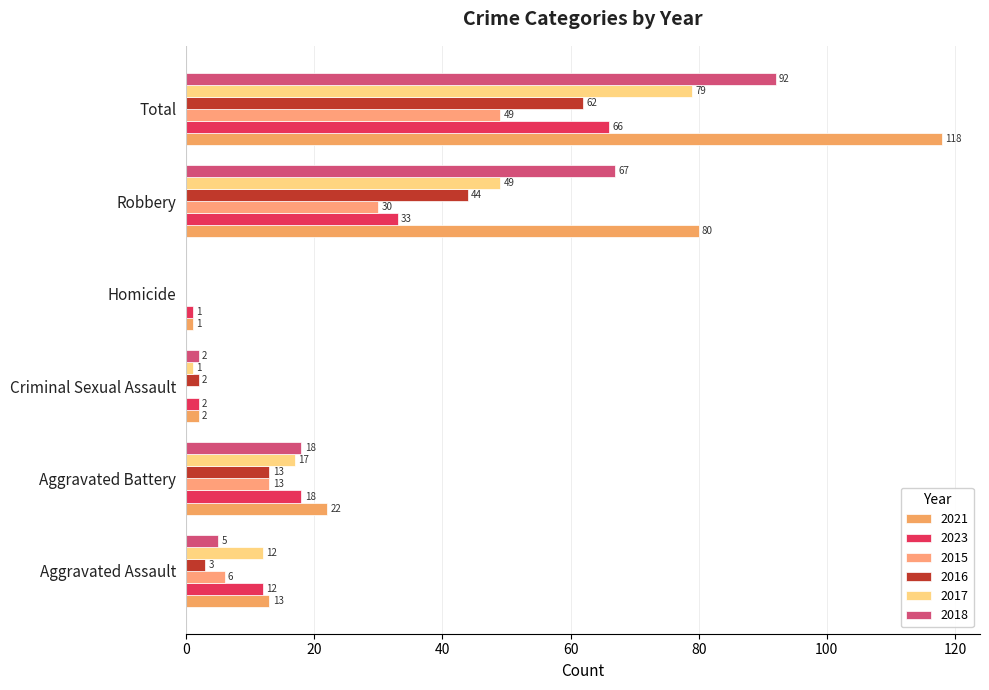

Which category has the highest value in the 2023 series?

Total